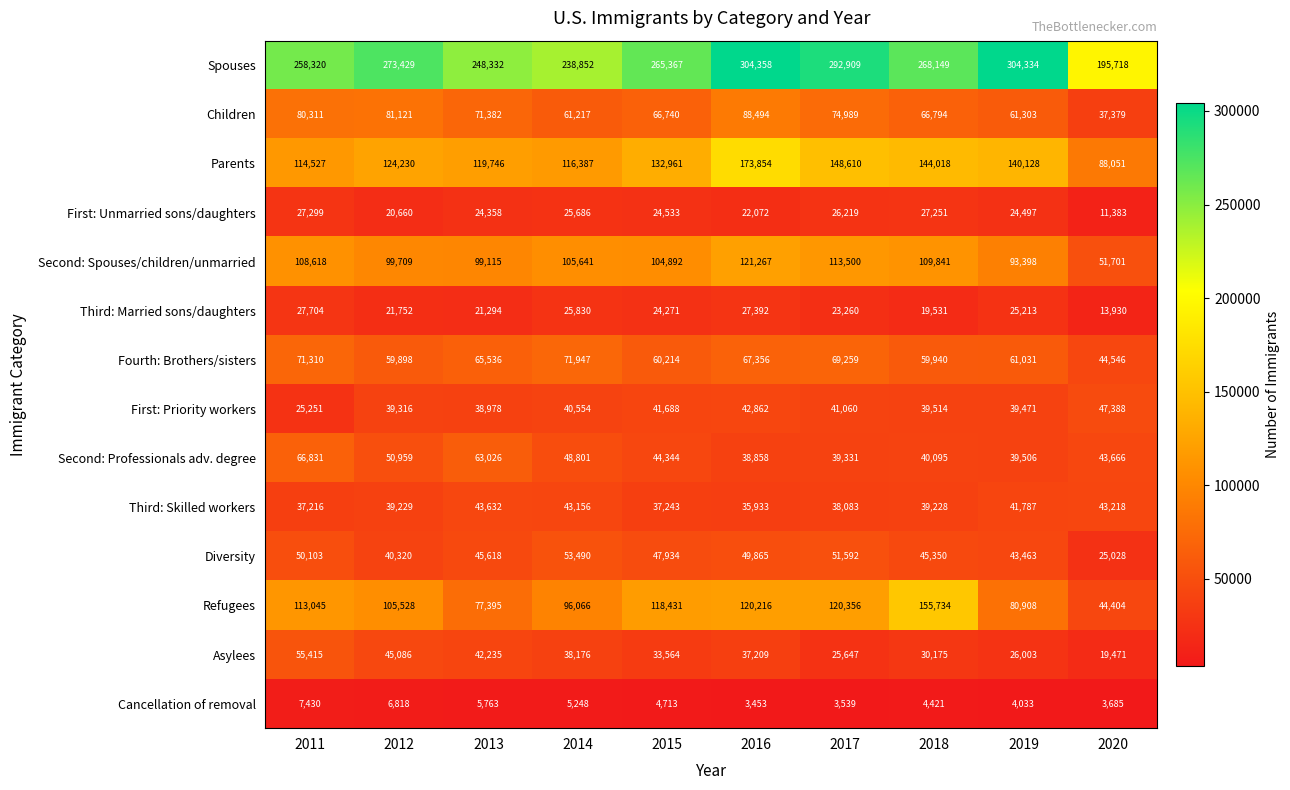

Which series changed the most between 2018 and 2020?

Refugees